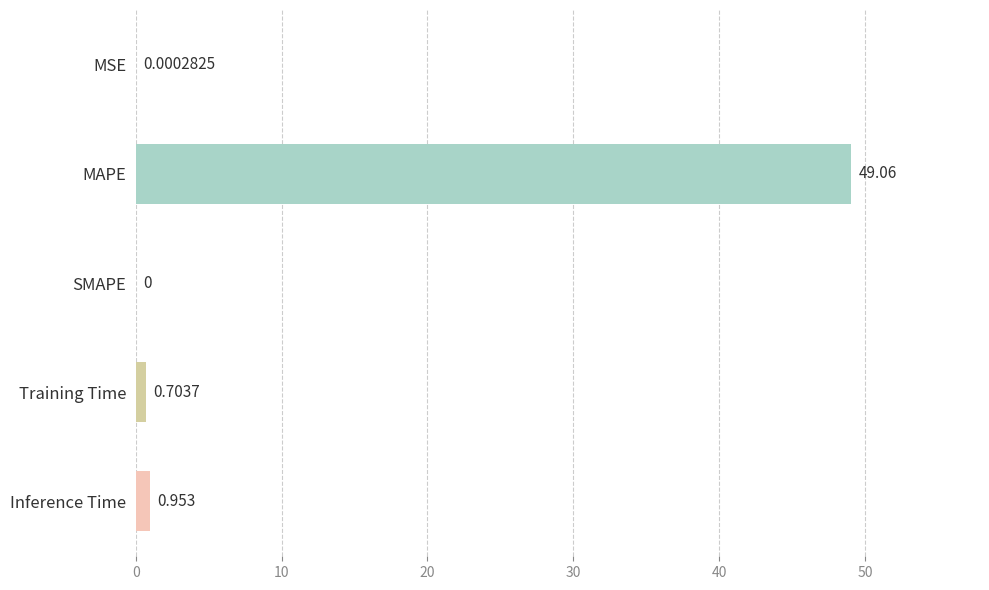

Which label corresponds to the largest value in the chart?

MAPE